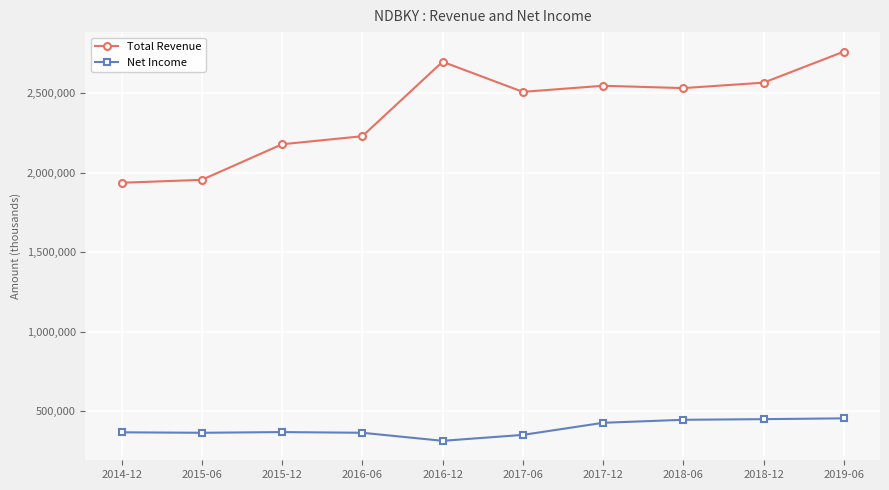

How many lines are shown in the chart?

2